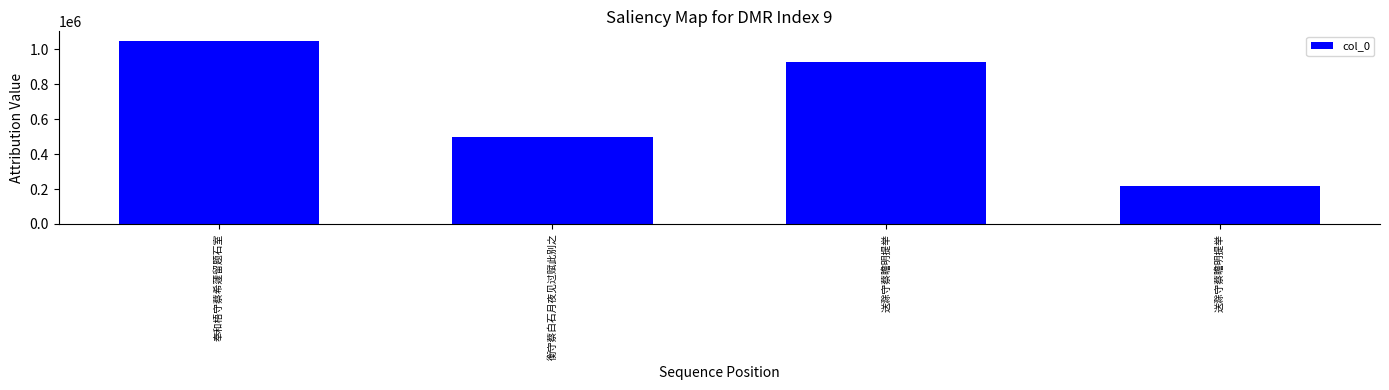

Which has a higher value, 衡守蔡白石月夜见过赋此别之 or 奉和梧守蔡希蘧留题石室?

奉和梧守蔡希蘧留题石室